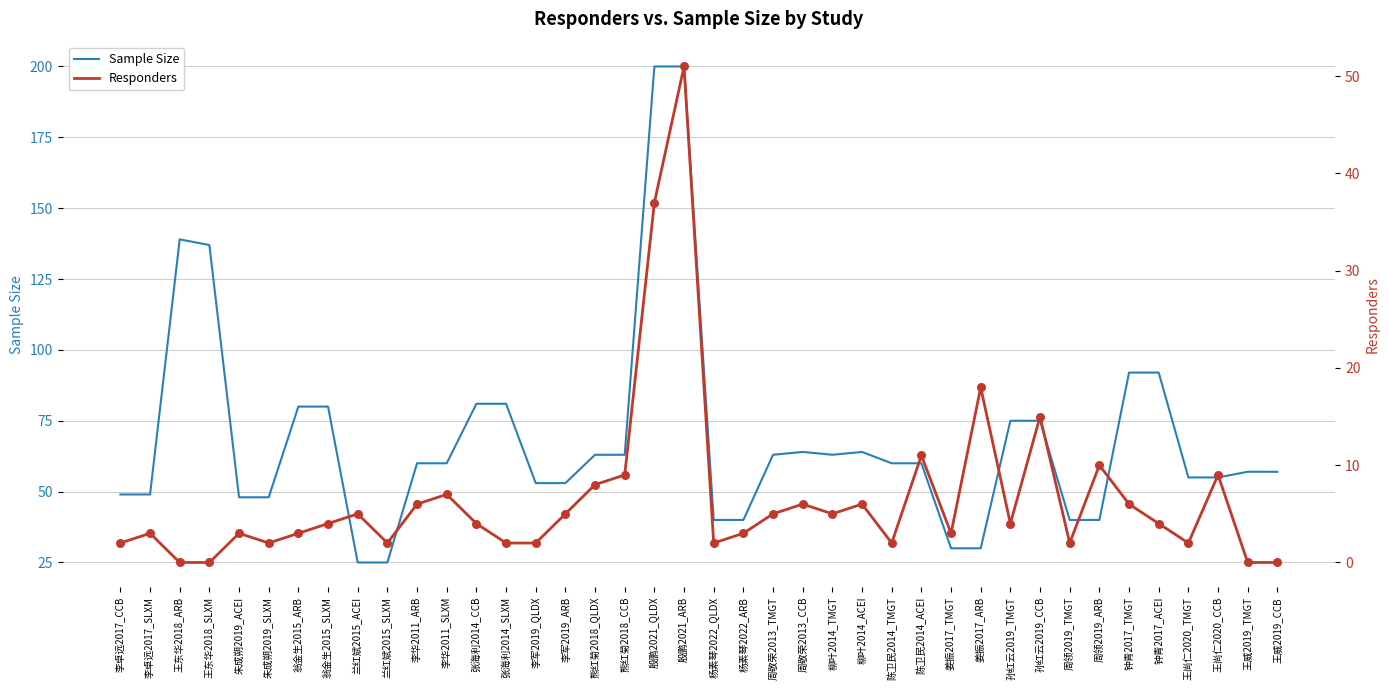

Which series reaches the minimum Y coordinate?

Responders